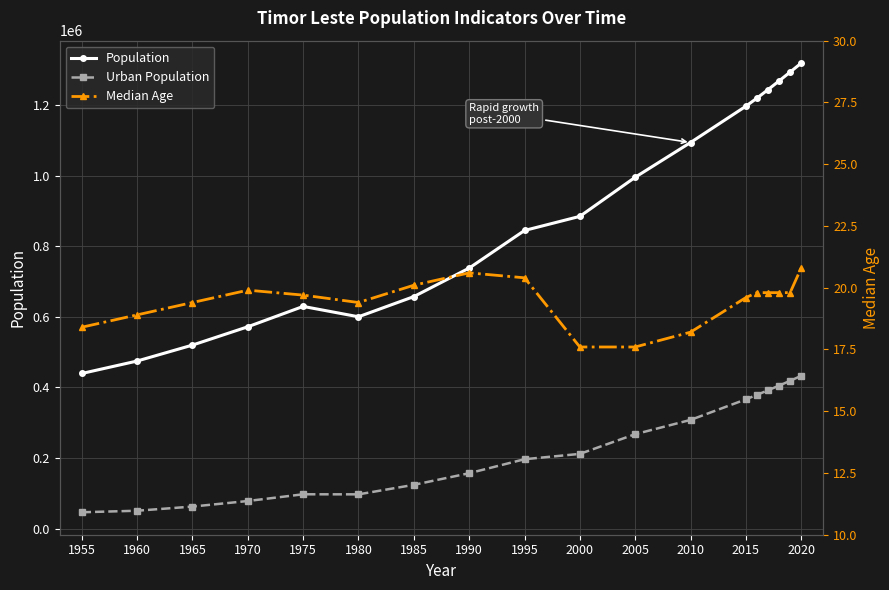

What is the lowest value of the Population series?

439223